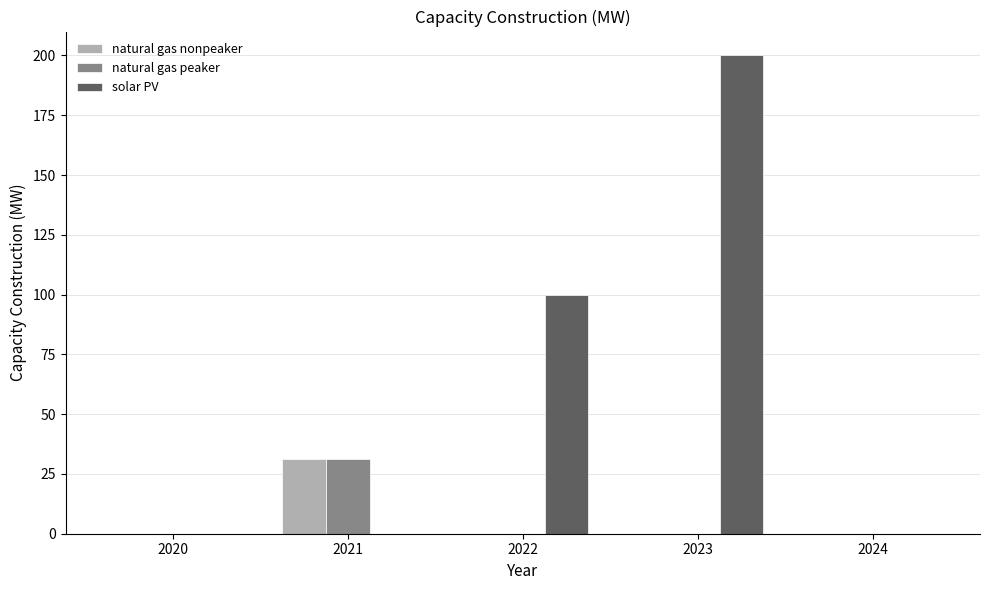

Between 2020 and 2022, which series saw the biggest shift?

solar PV